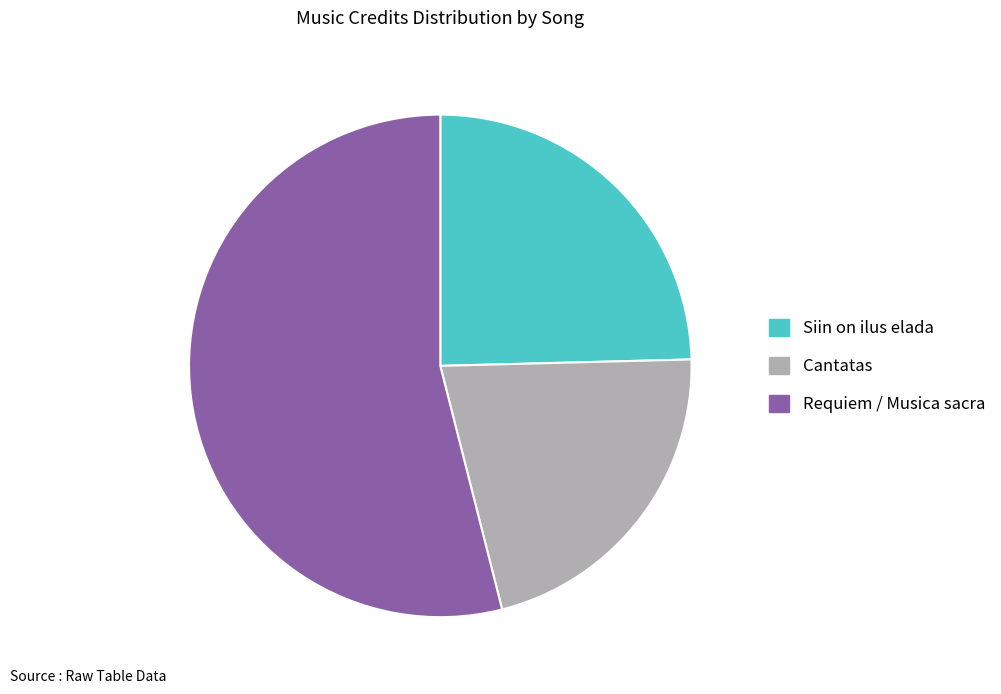

Is it true that Siin on ilus elada is 25% of the pie?

True